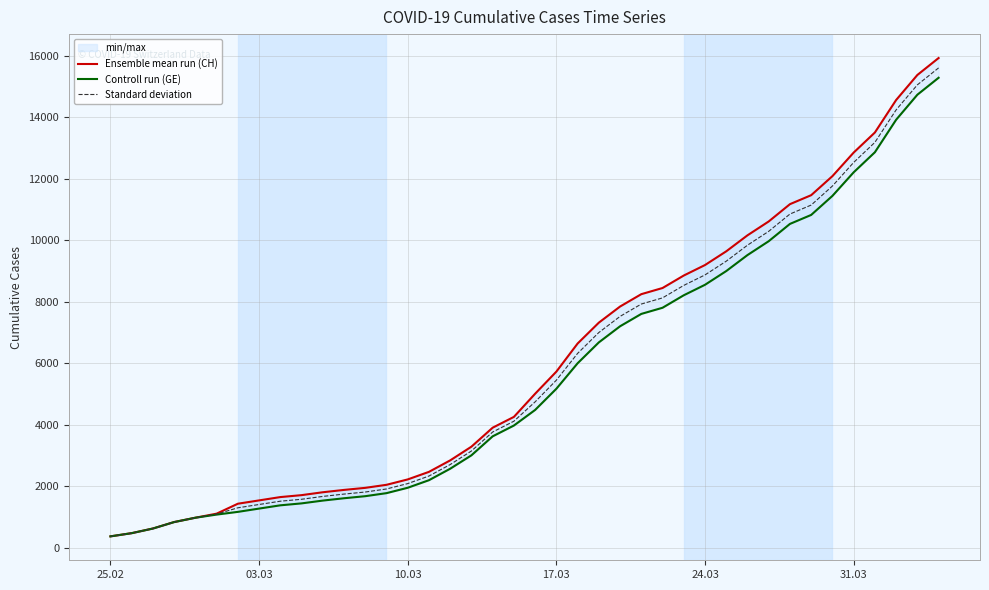

What is the maximum value for Standard deviation?

15605.0